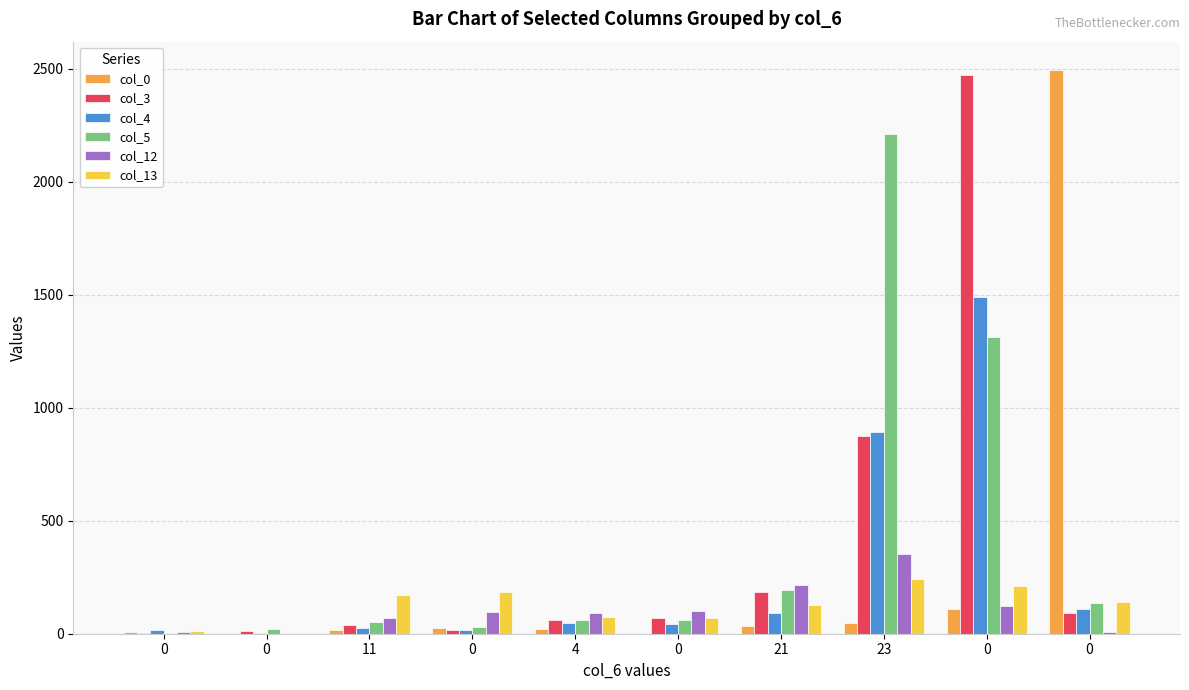

The value of col_3 at 0 is 30. True or false?

False